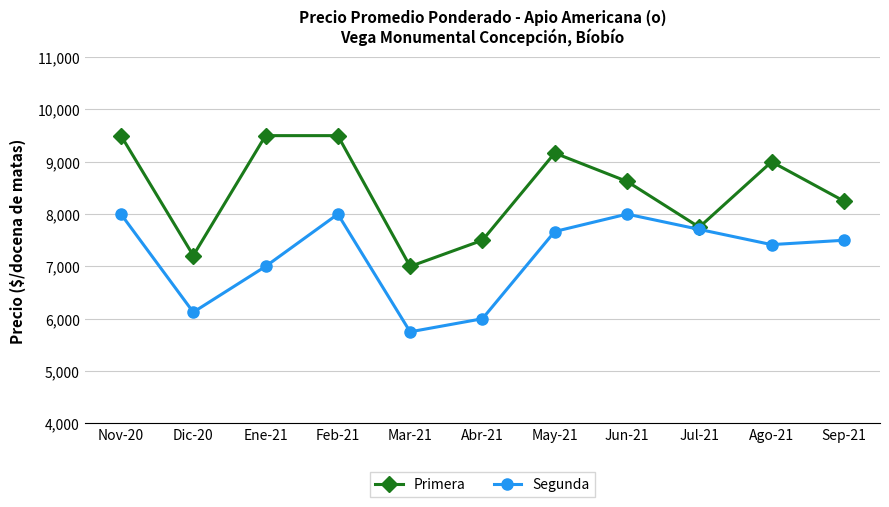

Which series has the largest total across all categories?

Primera